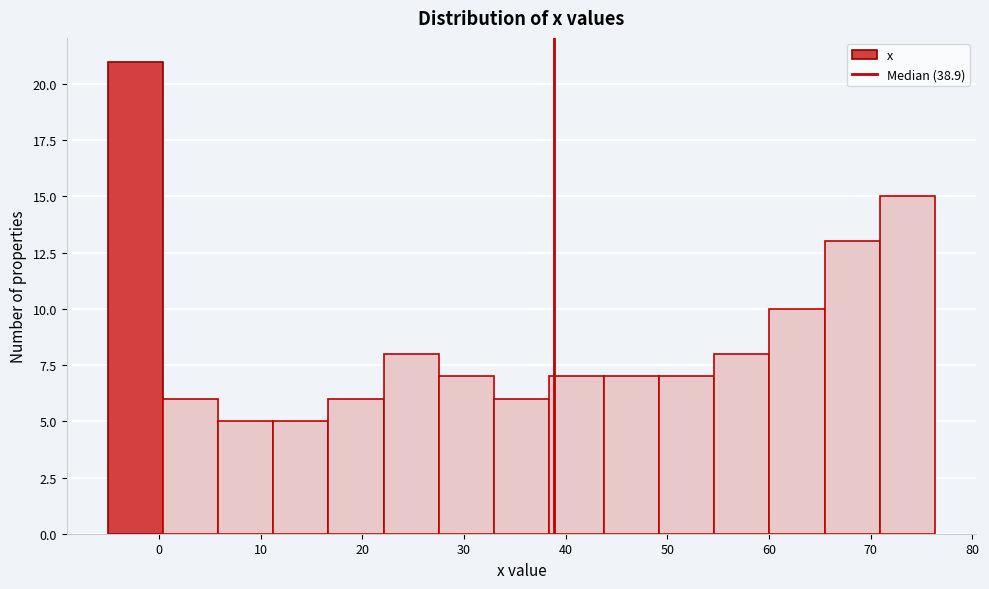

Reading left to right, transcribe this chart: for each bar, give the range it covers on the x-axis and its height. Neither the bar edges nor the heights are printed on the chart, so give them approximately, as read against the axes.

-5 to 0: 21
0 to 6: 6
6 to 11: 5
11 to 17: 5
17 to 22: 6
22 to 28: 8
28 to 33: 7
33 to 38: 6
38 to 44: 7
44 to 49: 7
49 to 55: 7
55 to 60: 8
60 to 65: 10
65 to 71: 13
71 to 76: 15